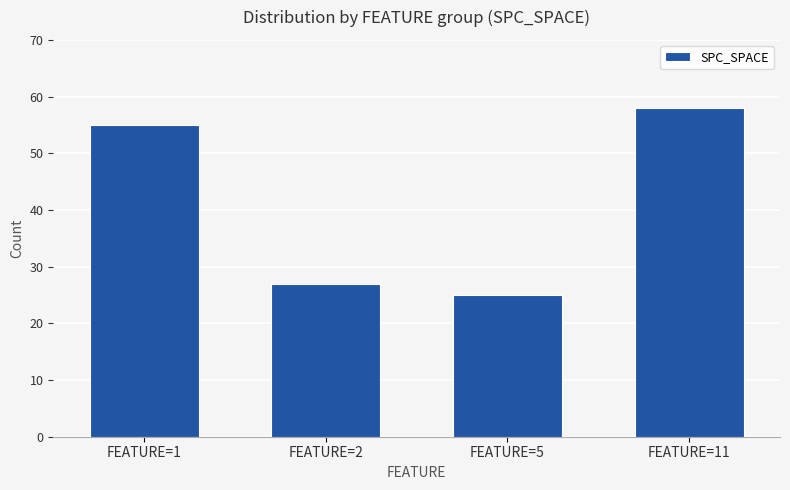

True or false: the data shows 25 at FEATURE=5.

True